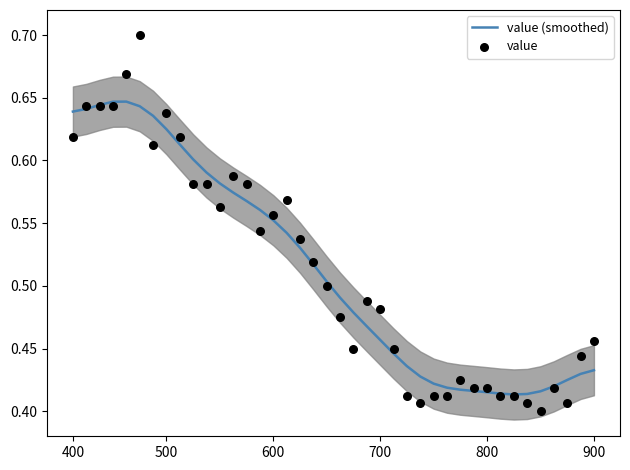

Which series has the largest total across all categories?

value